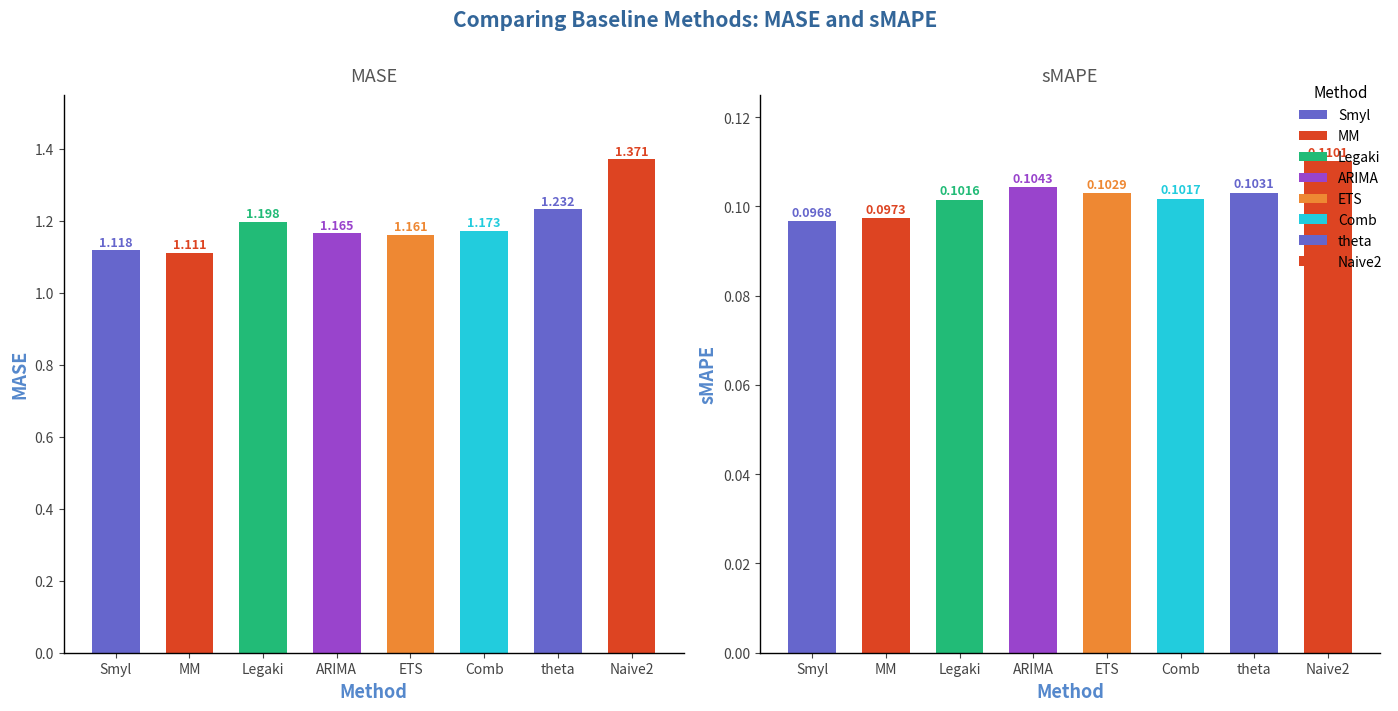

What is the label of the 5th bar from the right?

ARIMA